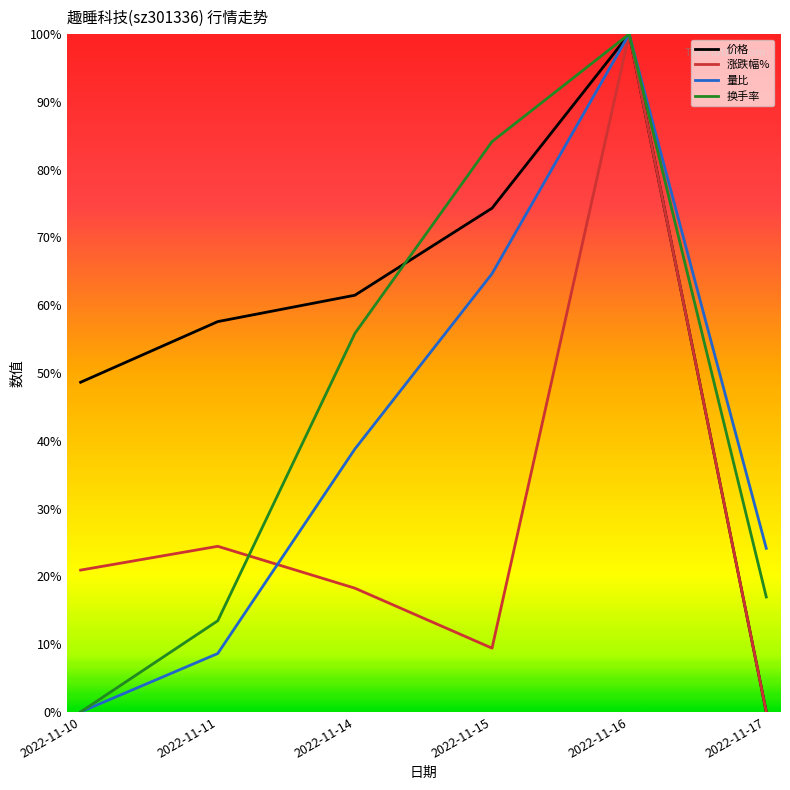

What are all the series names shown in the legend?

价格, 涨跌幅%, 量比, 换手率